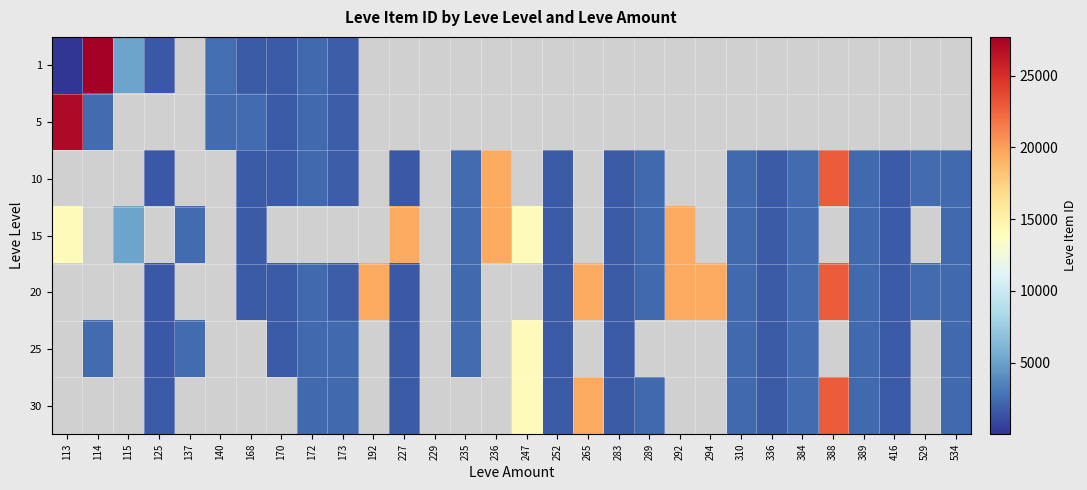

Is the value of 1 at 529 greater than the value of 30 at 247?

No